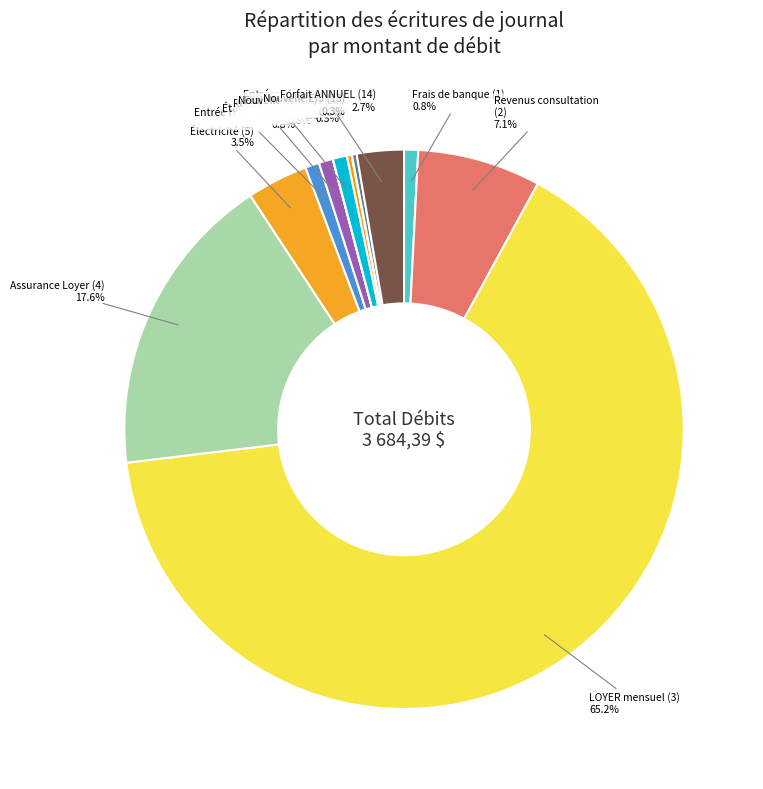

Approximately how many times larger is the value at Électricité (5) compared to Frais de banque (1)?

4.3